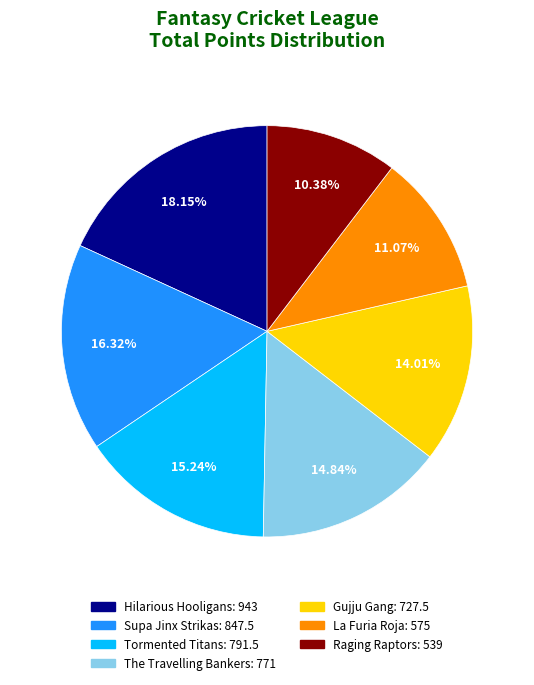

How many segments does this pie chart have?

7